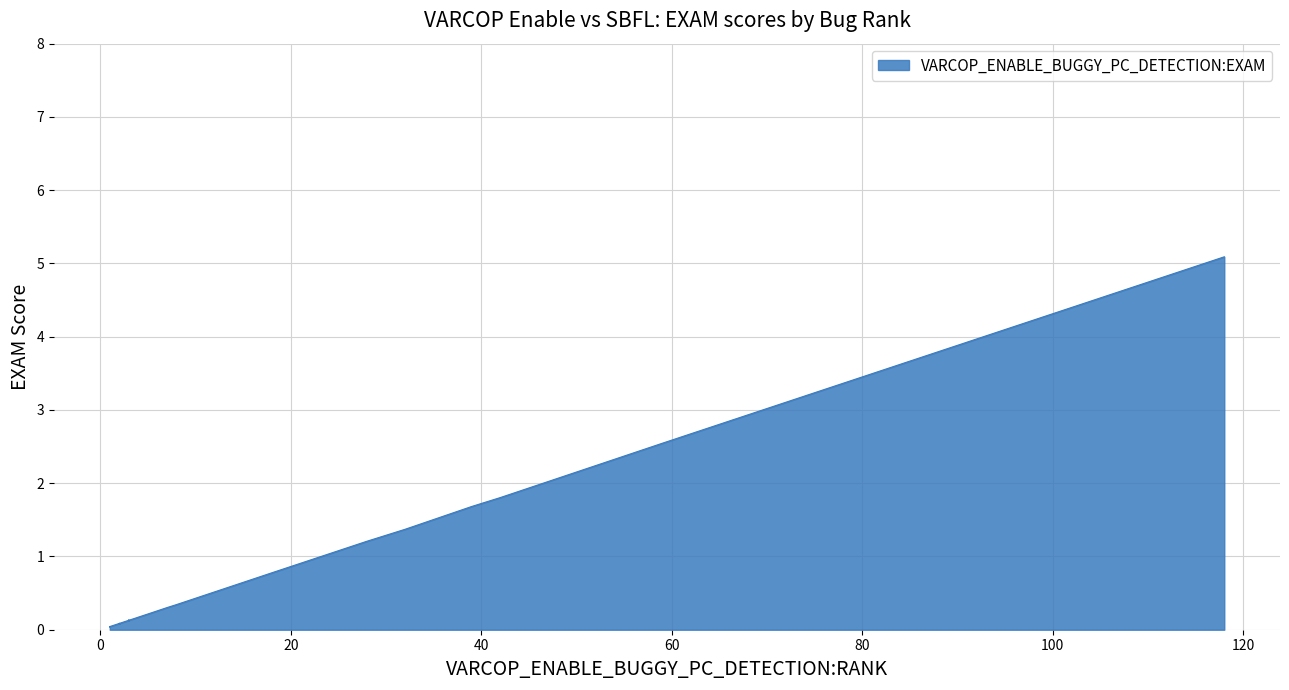

What is the approximate value at 2?

0.1